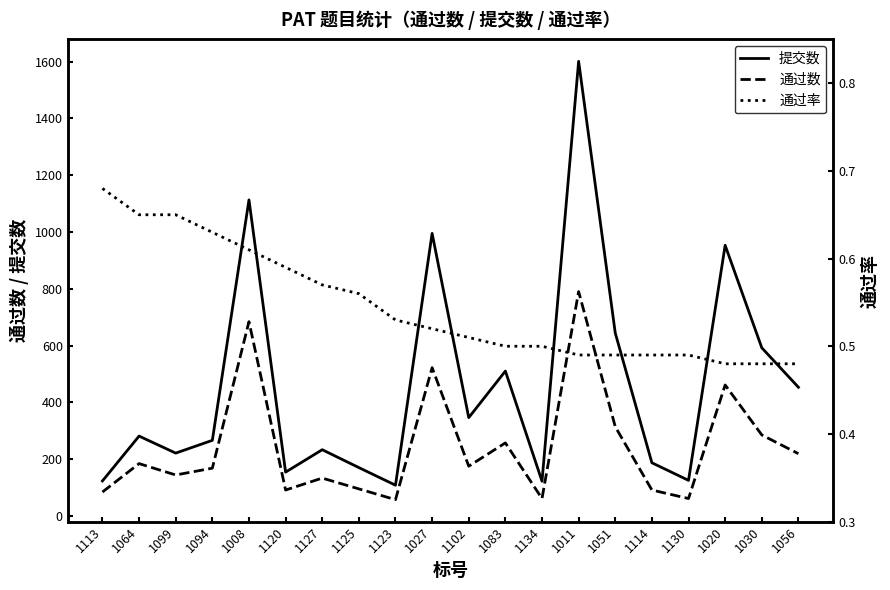

True or false: 通过数 has a value of 314.0 at 1051.

True